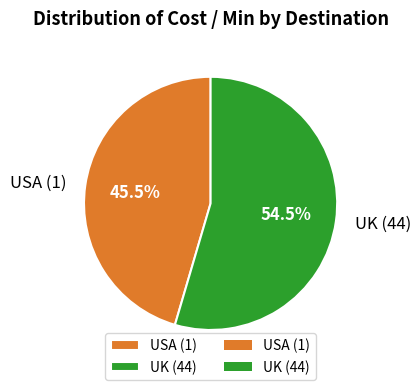

Does USA (1) account for over 50% of the chart?

No